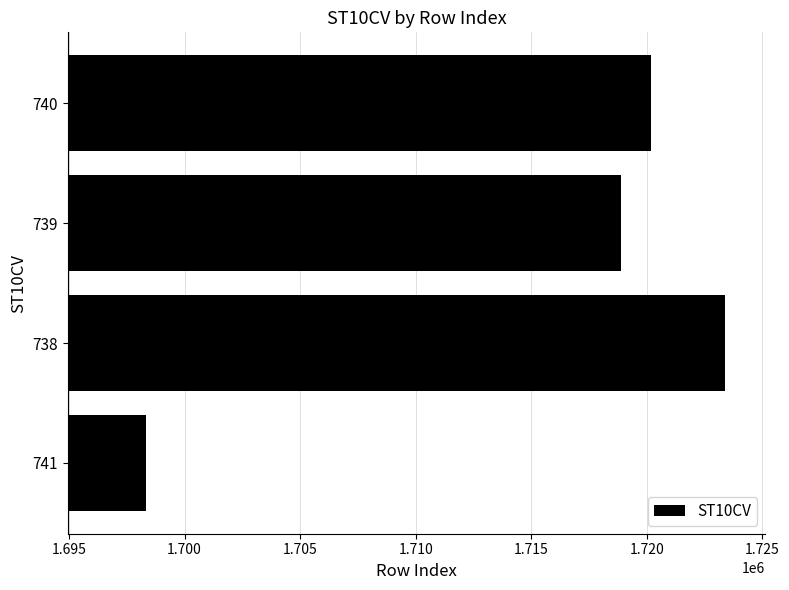

What is the difference between the maximum and minimum values?

25030